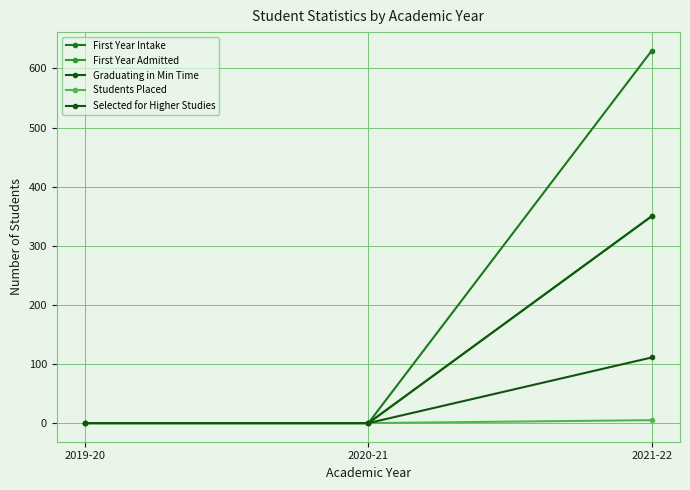

Between 2019-20 and 2020-21, which series saw the biggest shift?

First Year Intake